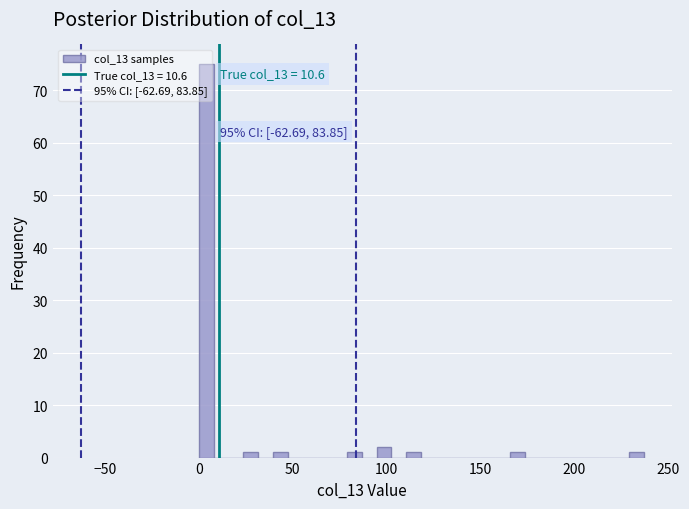

Around what value on the x-axis is the tallest bar? Give the approximate position of its centre, as read against the axis.

5